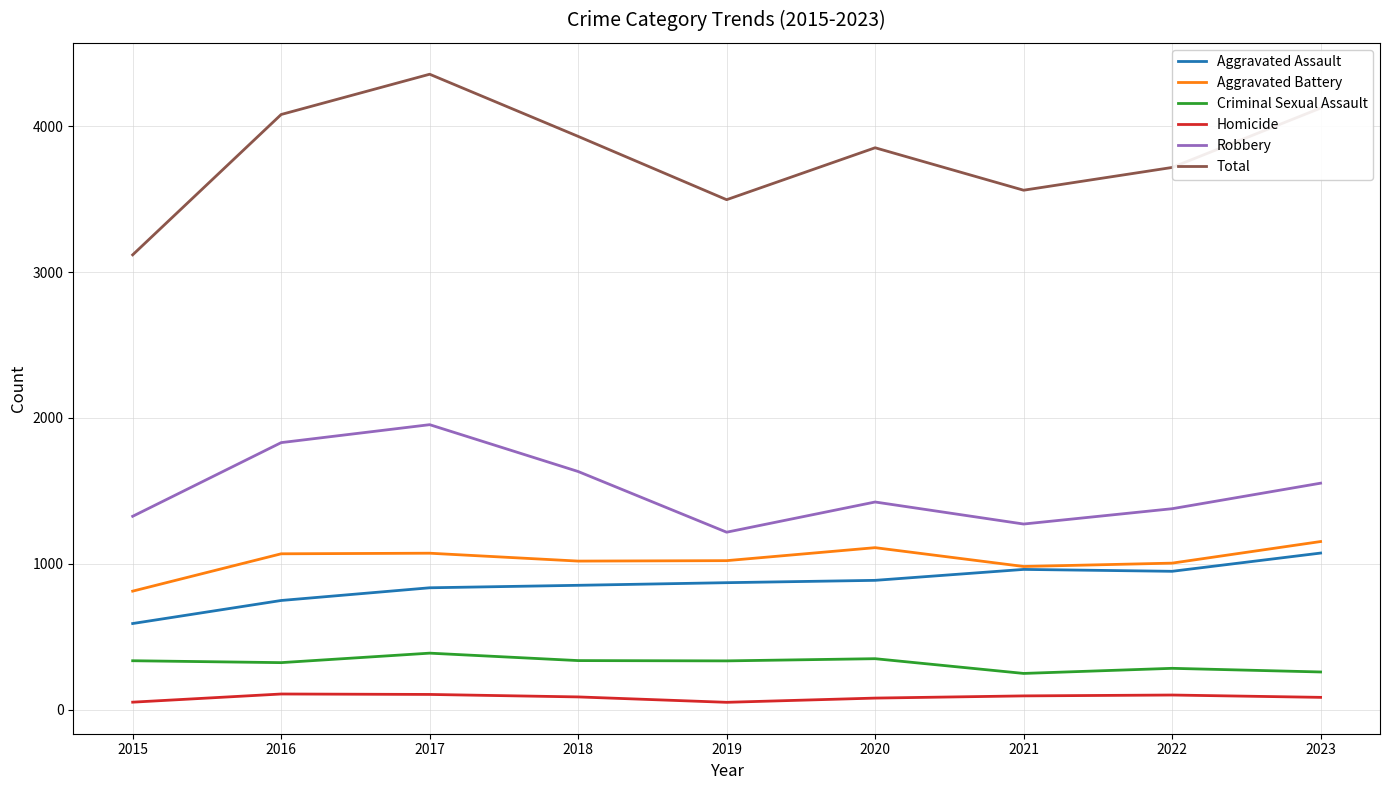

What is the difference between the Total values at 2023 and 2021?

563